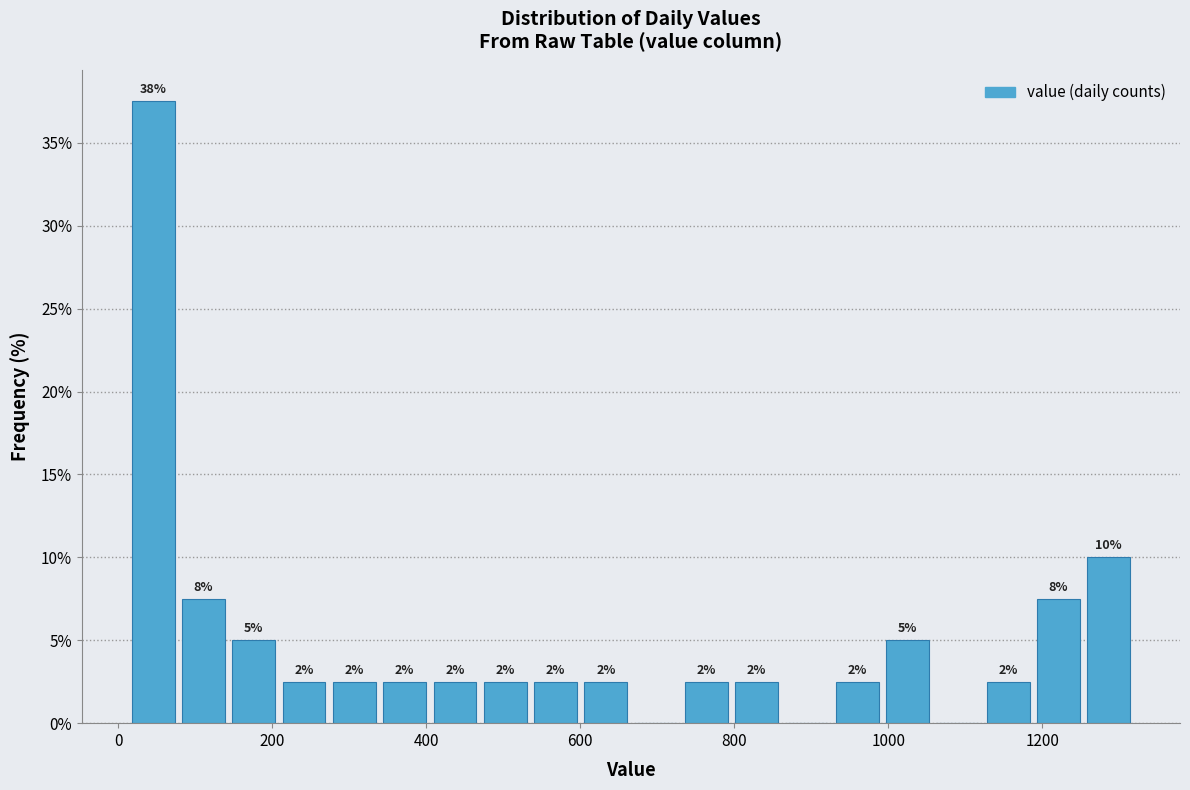

Around what value on the x-axis is the tallest bar? Give the approximate position of its centre, as read against the axis.

40